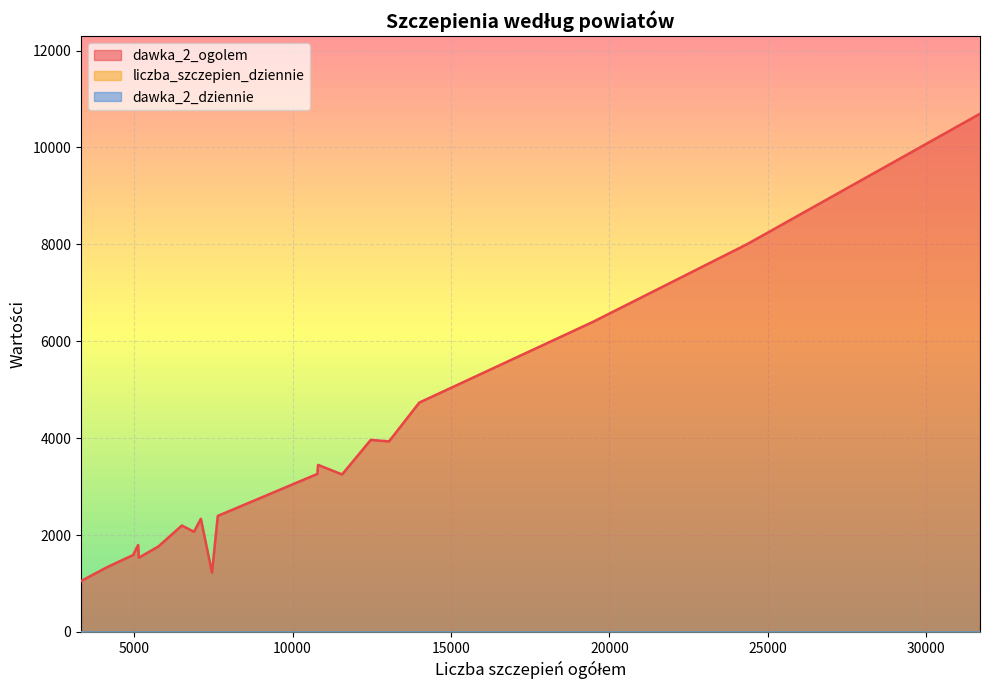

Which series has the widest spread of values?

dawka_2_ogolem